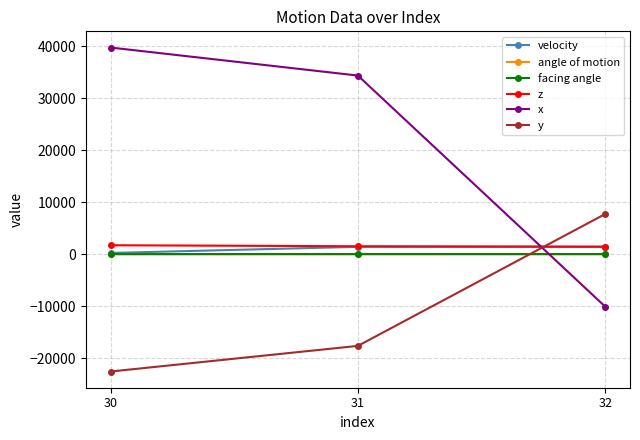

At which category does the chart reach its peak across all series?

30